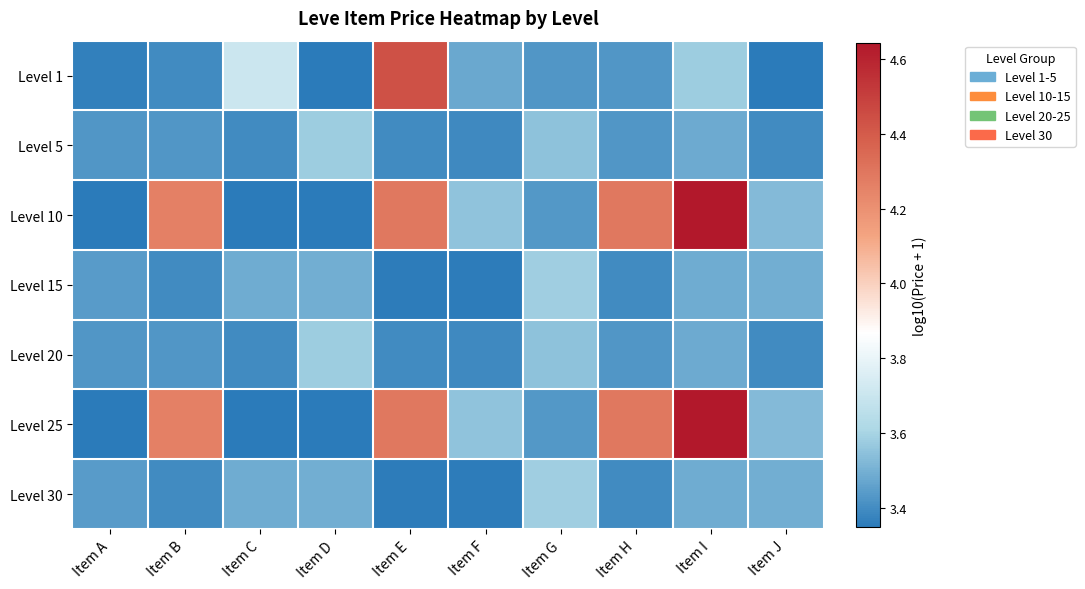

At Item D, list the series in order from smallest to largest.

Level 1, Level 10, Level 25, Level 15, Level 30, Level 5, Level 20